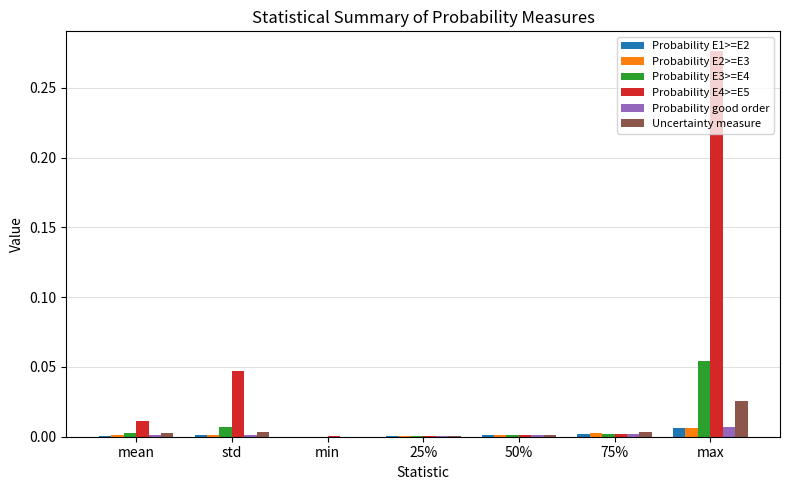

Between 50% and max, which series saw the biggest shift?

Probability E4>=E5